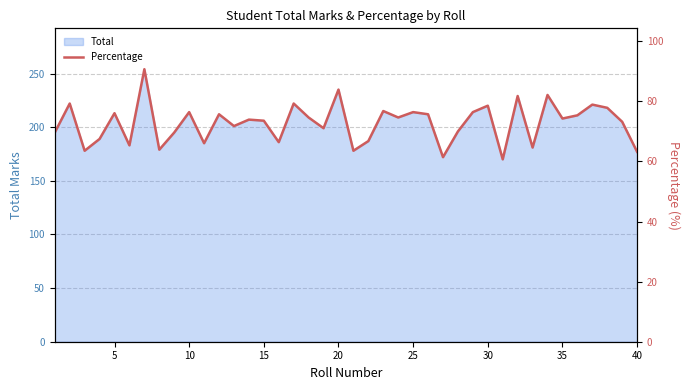

The value of Total at 25 is 214. True or false?

True